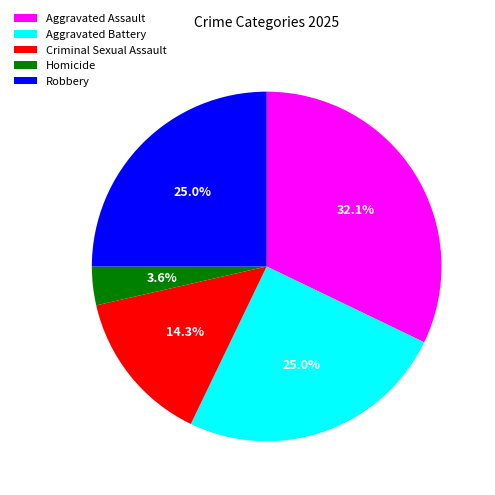

Which has a higher value, Aggravated Assault or Robbery?

Aggravated Assault